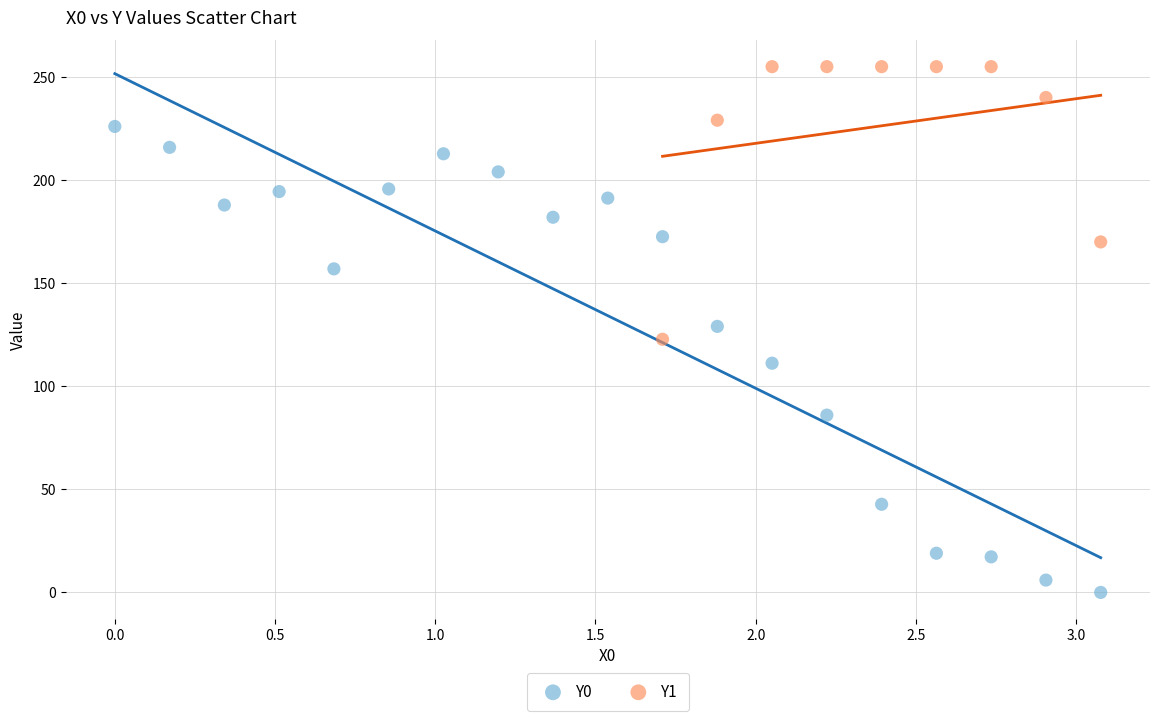

Which series has the largest Y range (max minus min)?

Y0